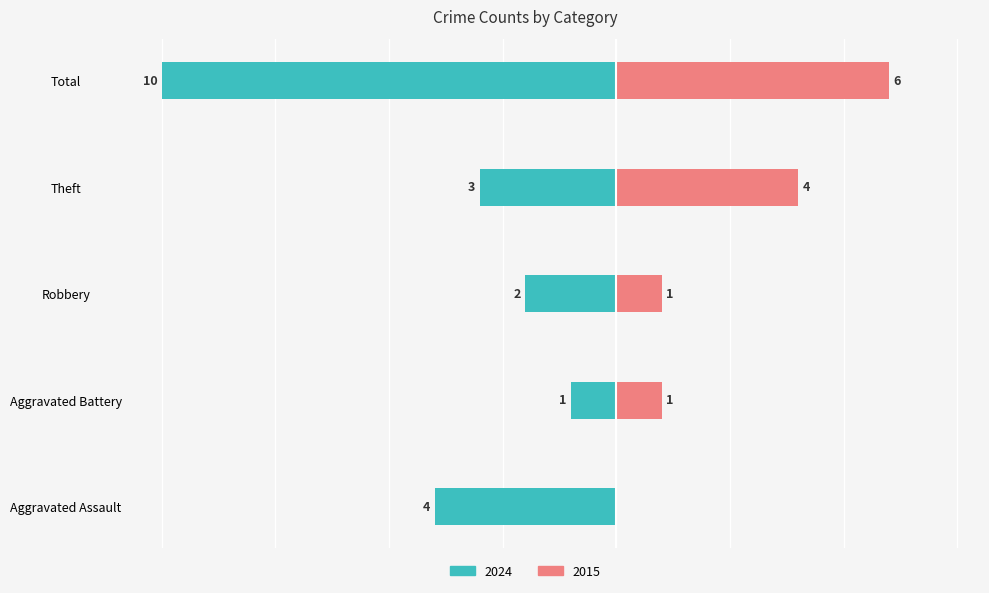

What is the average value of the Left (2024) series?

-4